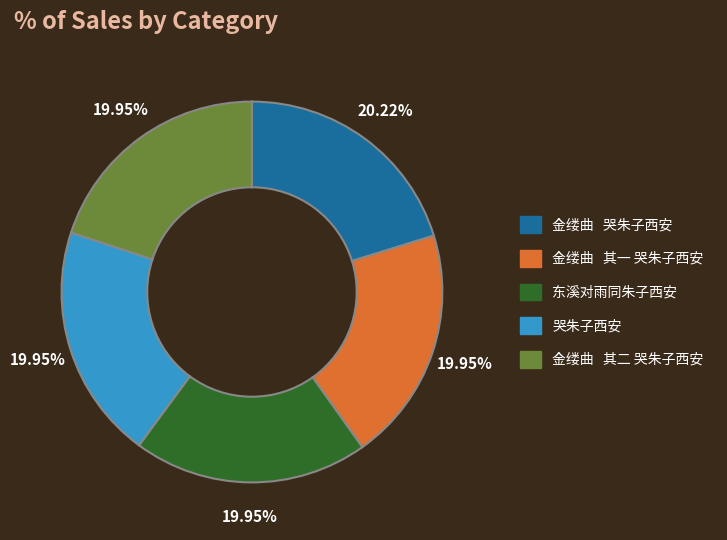

Combined, what portion of the pie is 哭朱子西安 and 东溪对雨同朱子西安?

39.9%